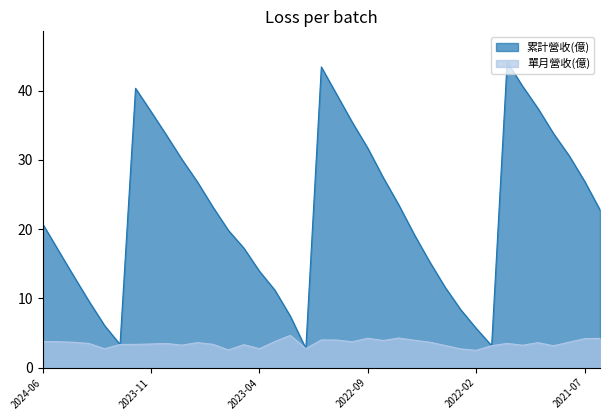

Which series has the largest total across all categories?

累計營收(億)